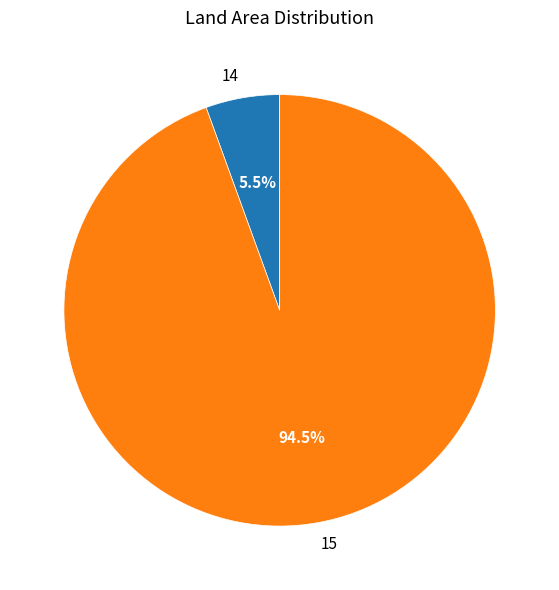

Does 14 account for over 50% of the chart?

No